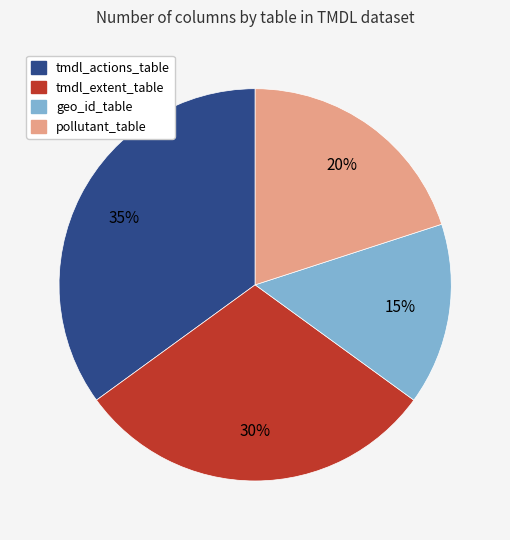

To the nearest percent, what is the difference between the largest and smallest slice percentages?

20%